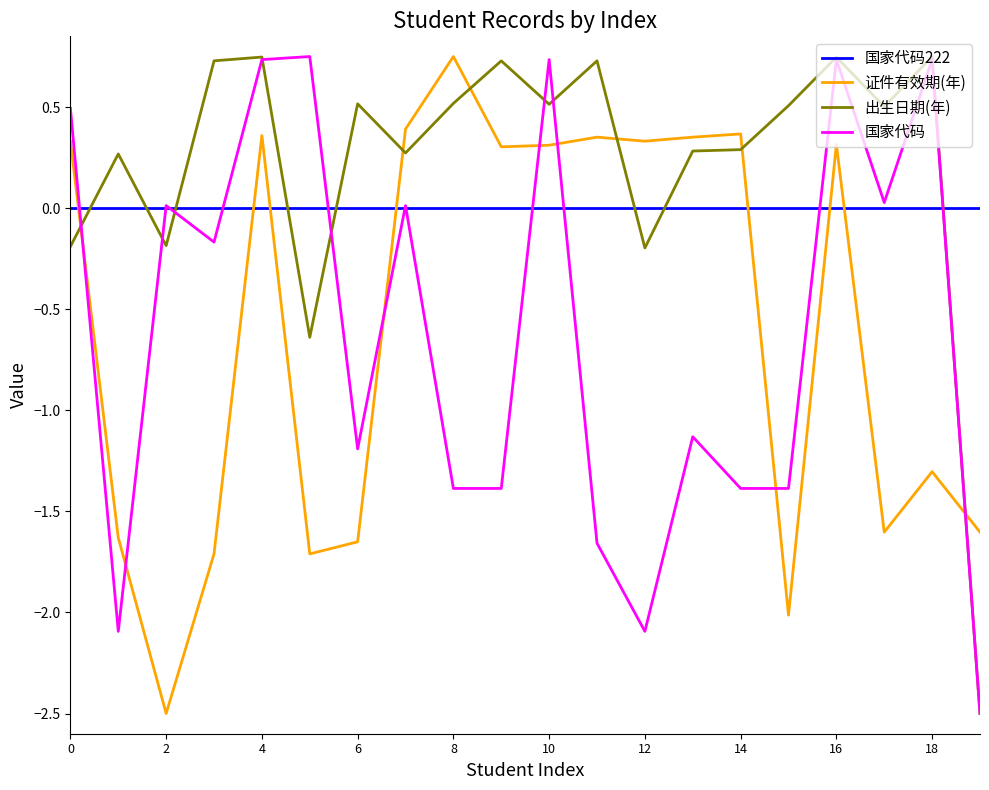

Which series has the largest total across all categories?

出生日期(年)